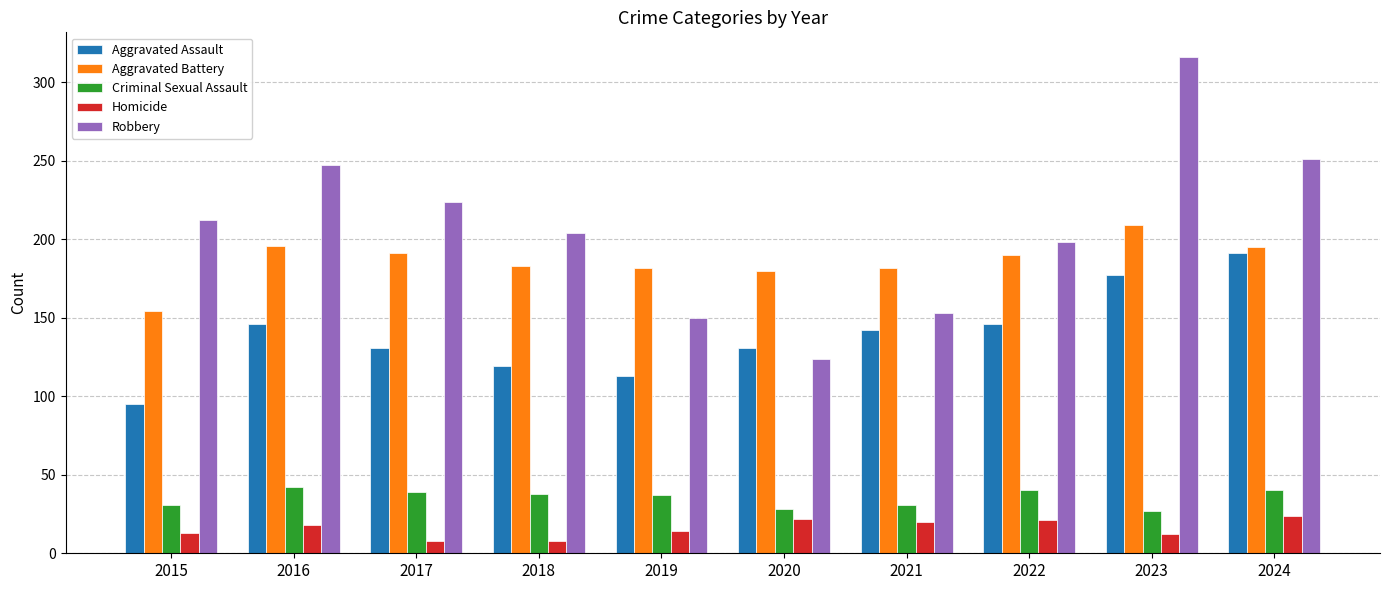

Read the Aggravated Battery value at 2018, to the nearest 5.

185